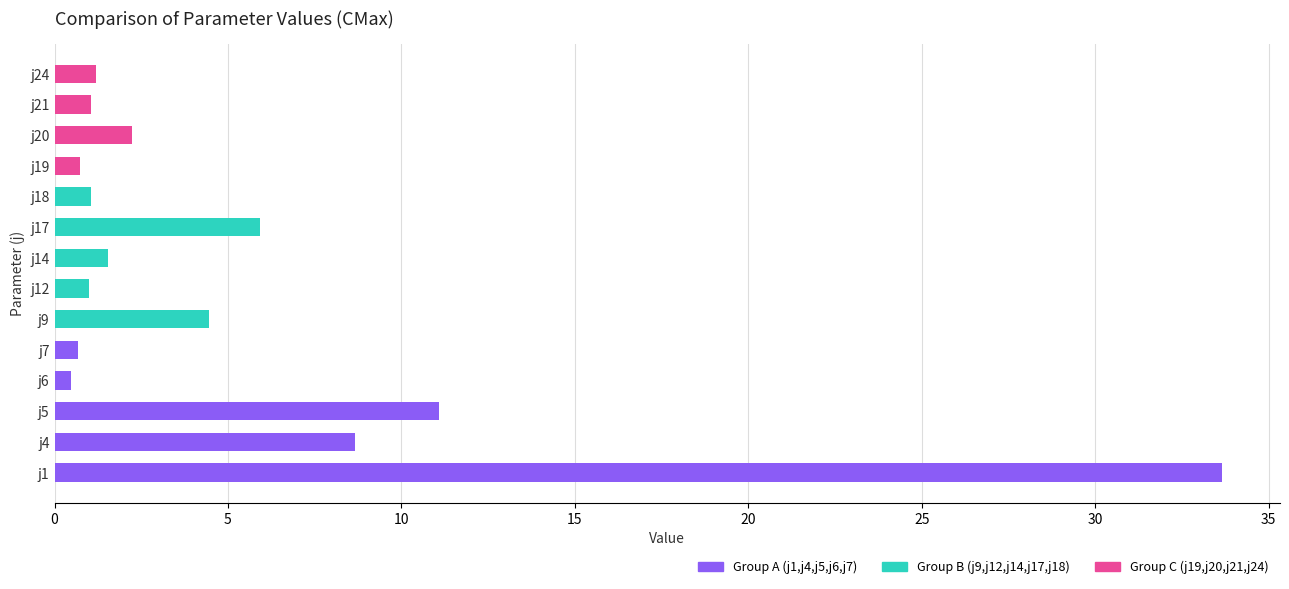

What is the difference between the maximum and minimum values?

33.2